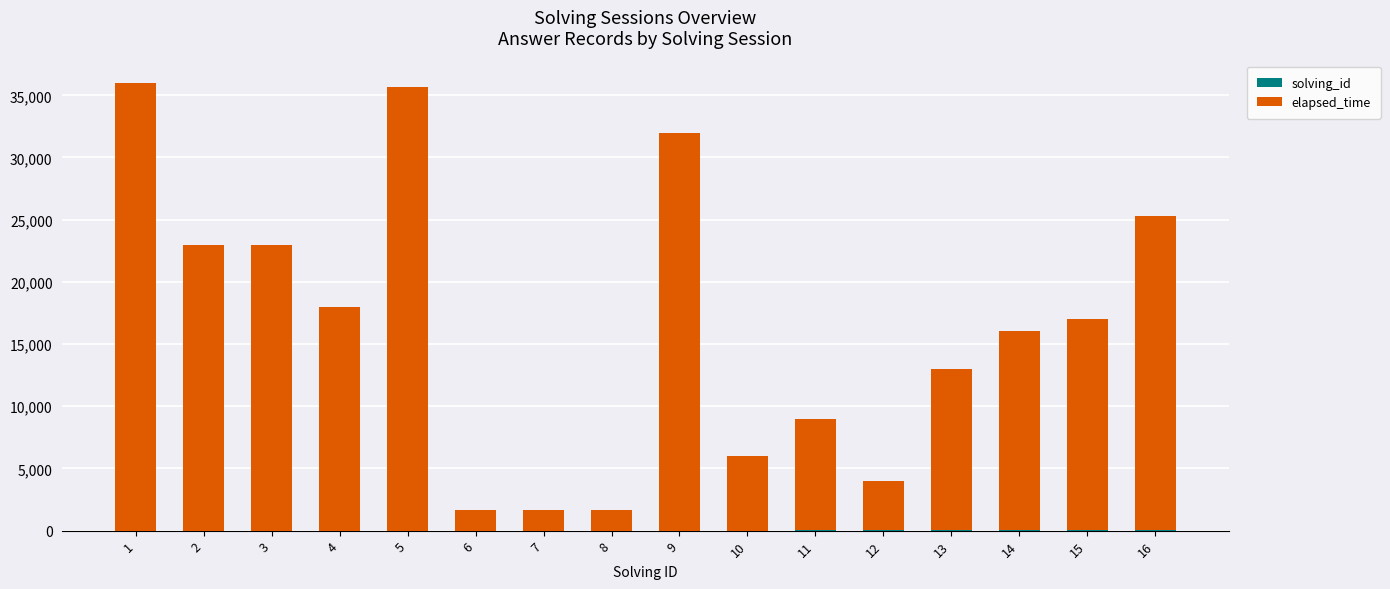

At how many categories does at least one series exceed 10955?

10